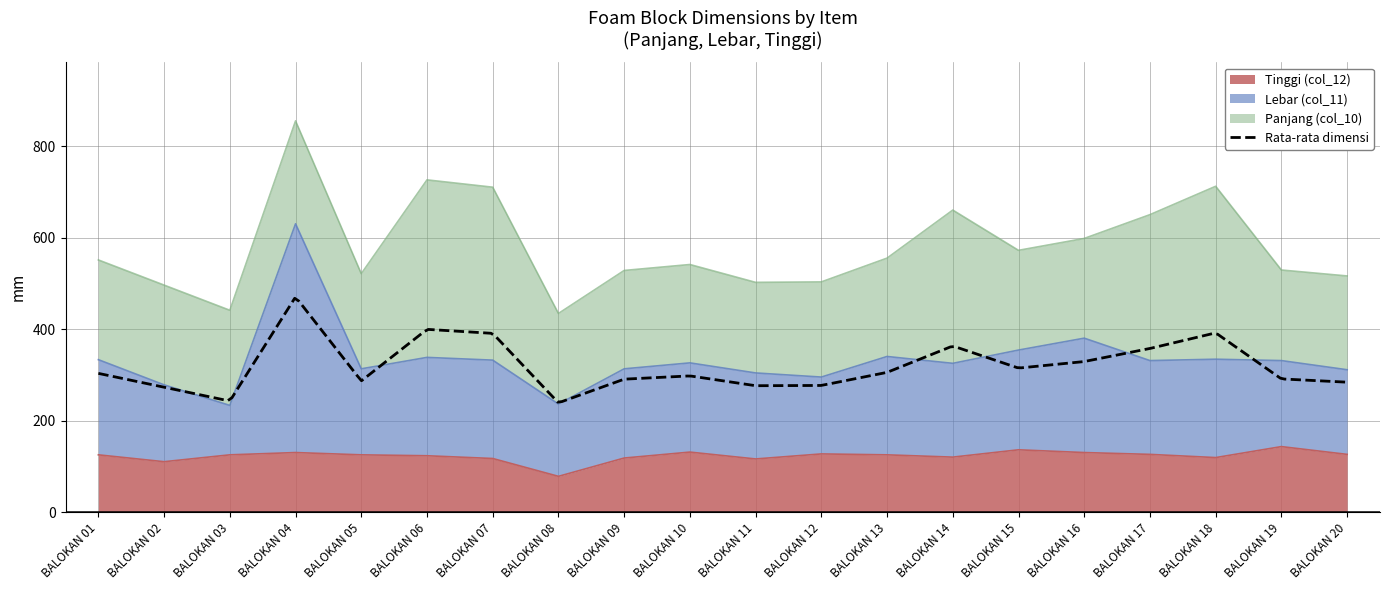

The value of Tinggi (col_12) at BALOKAN 14 is 157. True or false?

False